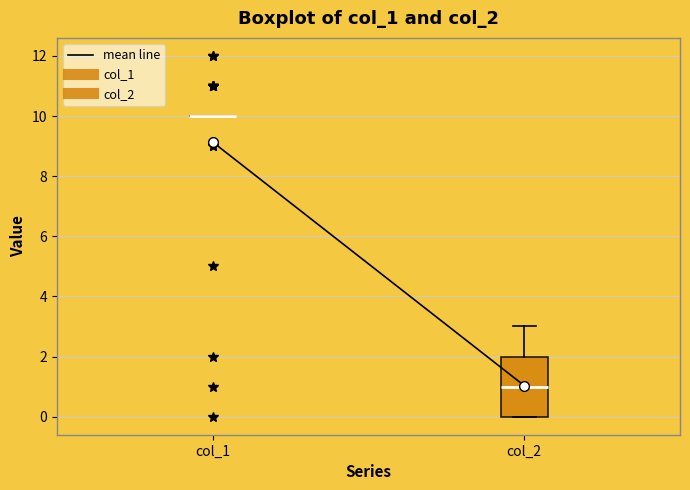

Reading left to right, transcribe this box plot: for each box, give where its median line is, the range the box spans, and where its two whiskers end, as read against the y-axis. The values are not printed on the chart, so give them approximately, as read against the axis.

col_1: box collapsed to a line at 10, whiskers 10 to 10
col_2: median 1, box 0 to 2, whiskers 0 to 3